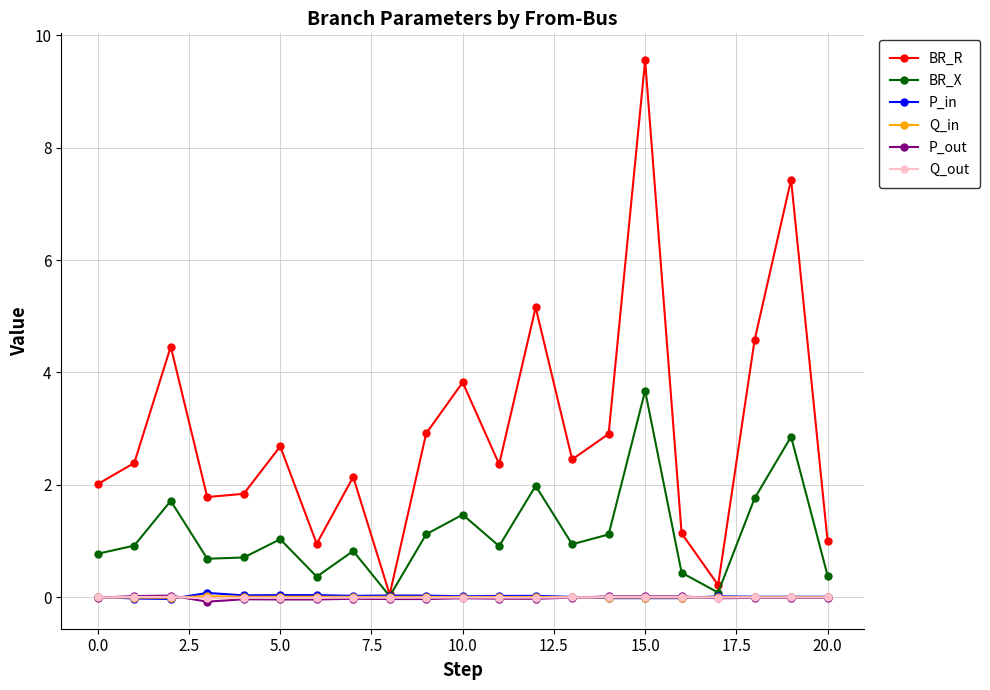

What is the difference between the second highest and minimum values in the BR_R series?

7.4